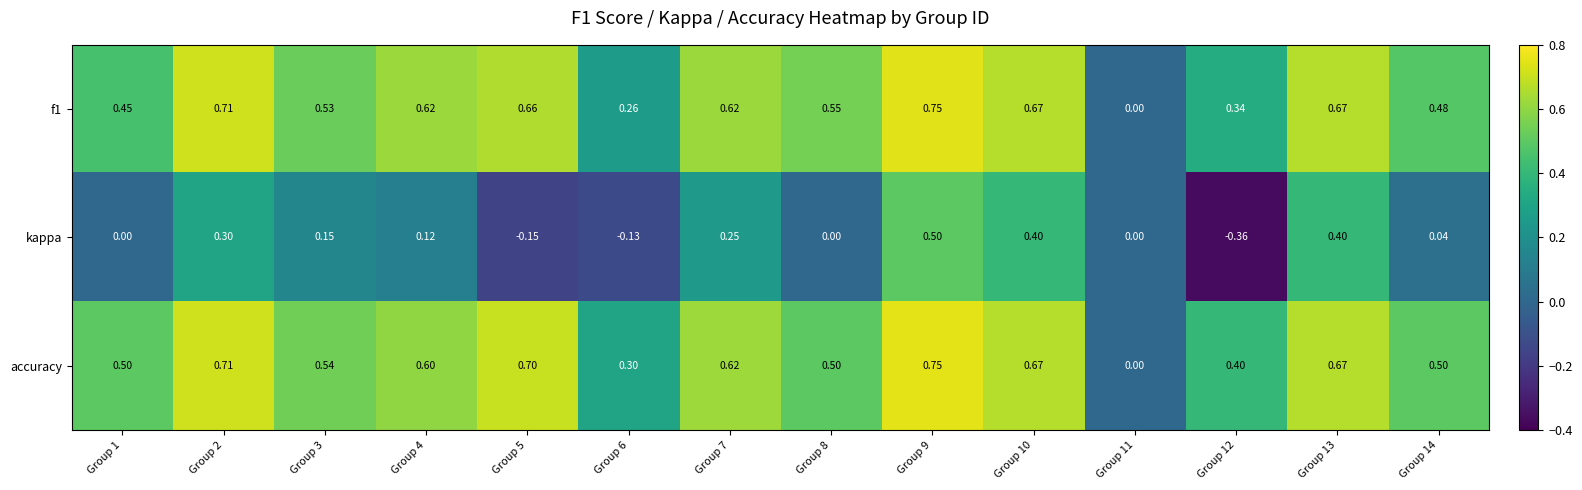

Which series has the widest spread of values?

kappa